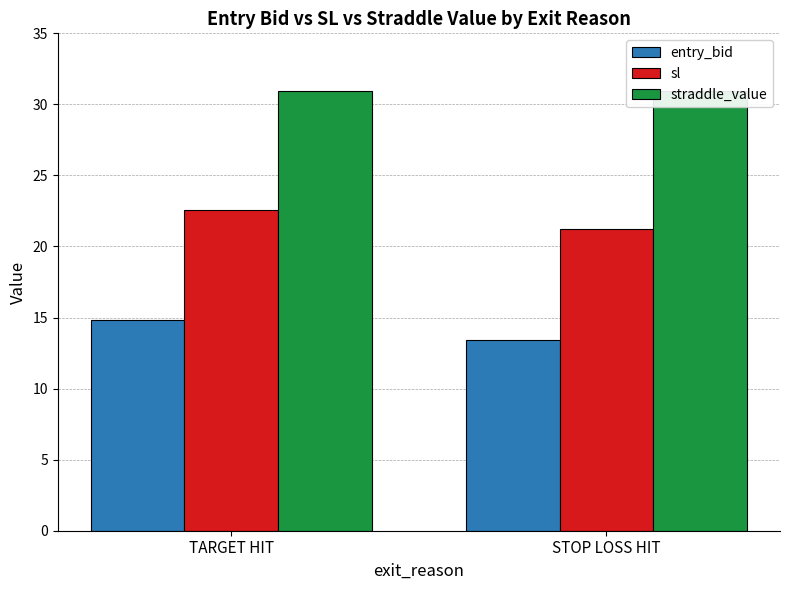

At which label does sl reach its peak?

TARGET HIT